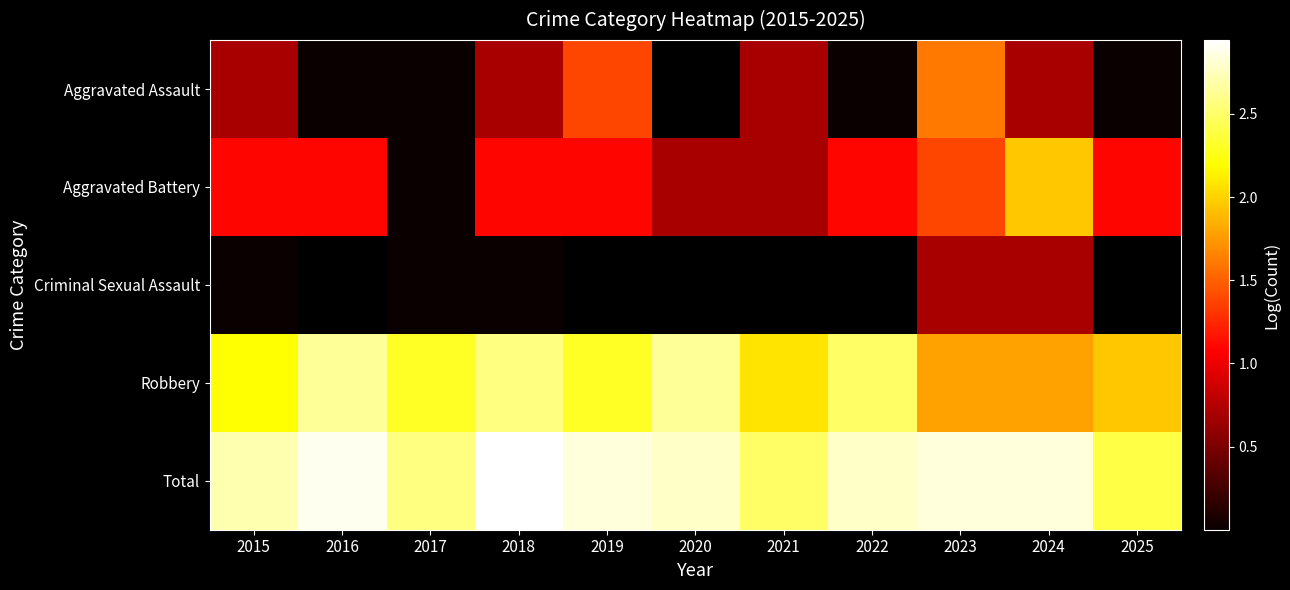

The Robbery series shows 0.6 at 2024. True or false?

False